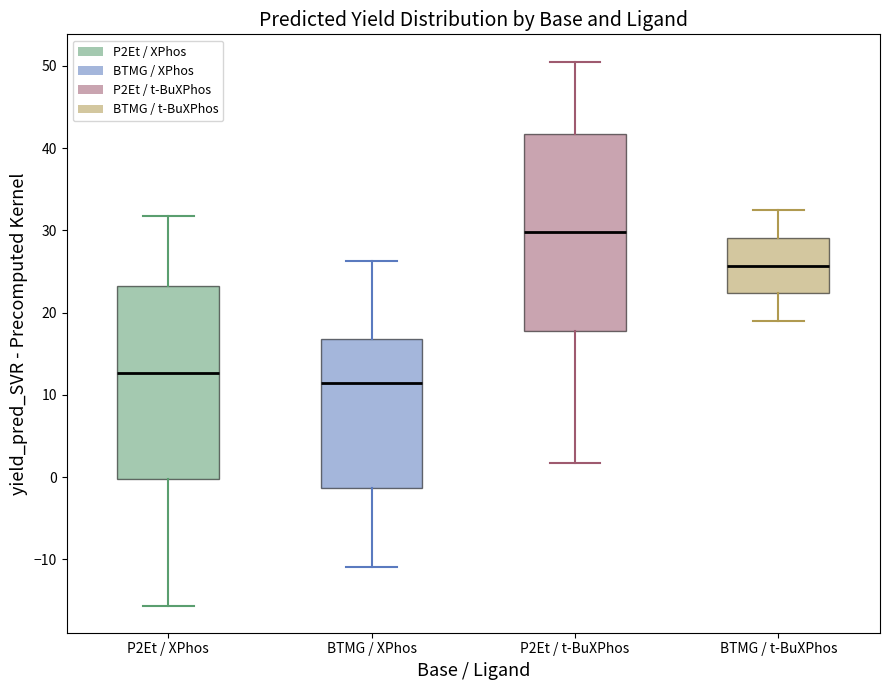

Reading left to right, transcribe this box plot: for each box, give where its median line is, the range the box spans, and where its two whiskers end, as read against the y-axis. The values are not printed on the chart, so give them approximately, as read against the axis.

P2Et / XPhos: median 13, box 0 to 23, whiskers -16 to 32
BTMG / XPhos: median 11, box -1 to 17, whiskers -11 to 26
P2Et / t-BuXPhos: median 30, box 18 to 42, whiskers 2 to 51
BTMG / t-BuXPhos: median 26, box 22 to 29, whiskers 19 to 32